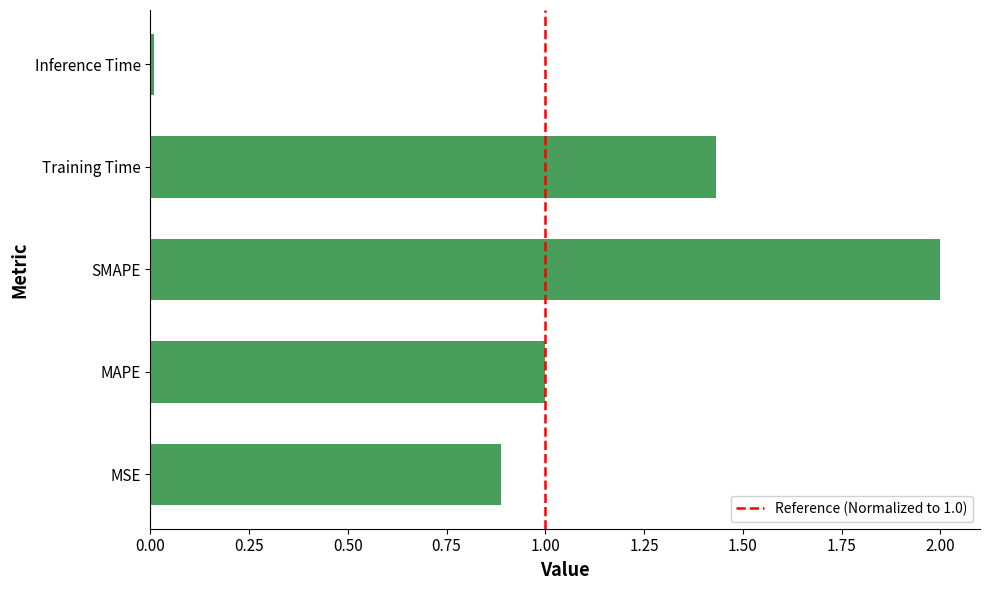

What is the maximum value shown in the chart?

2.0